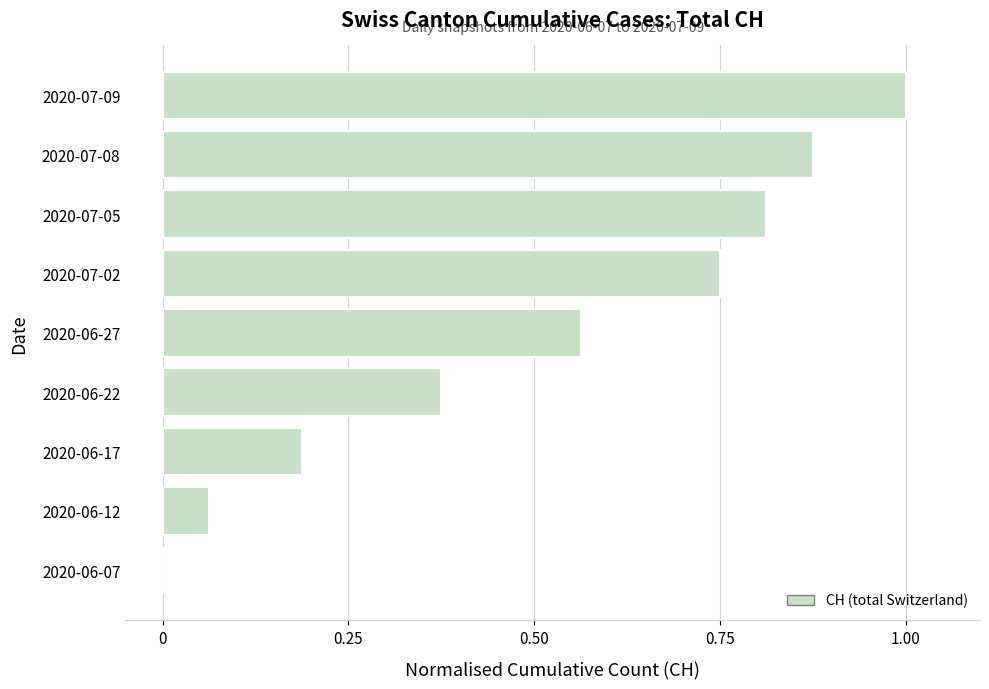

What is the maximum value shown in the chart?

1.0